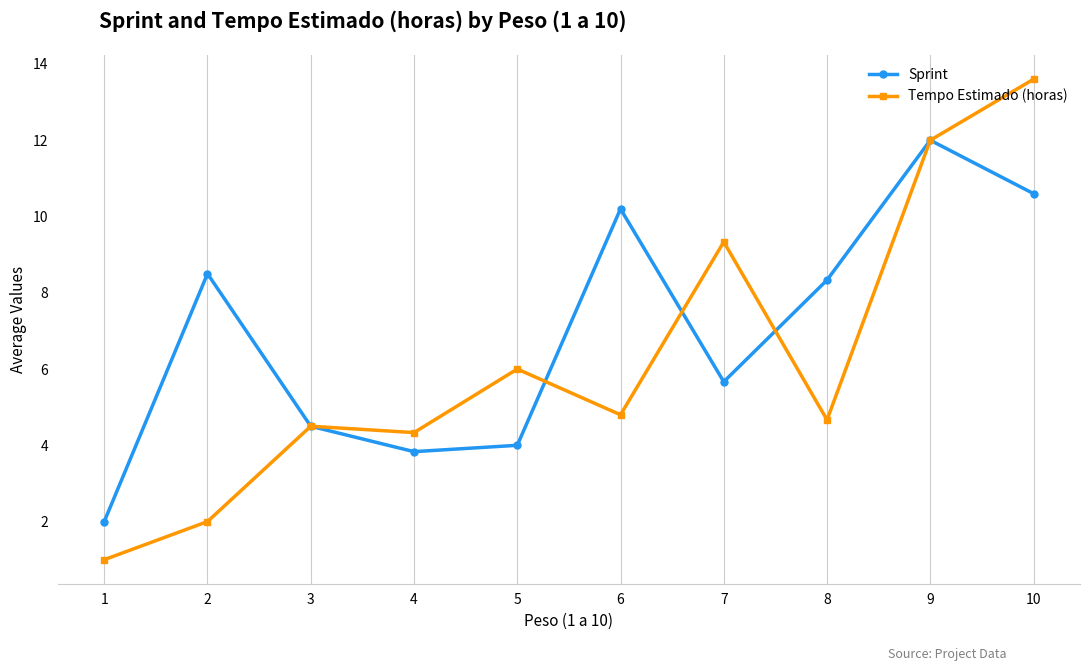

Which series has the largest total across all categories?

Sprint